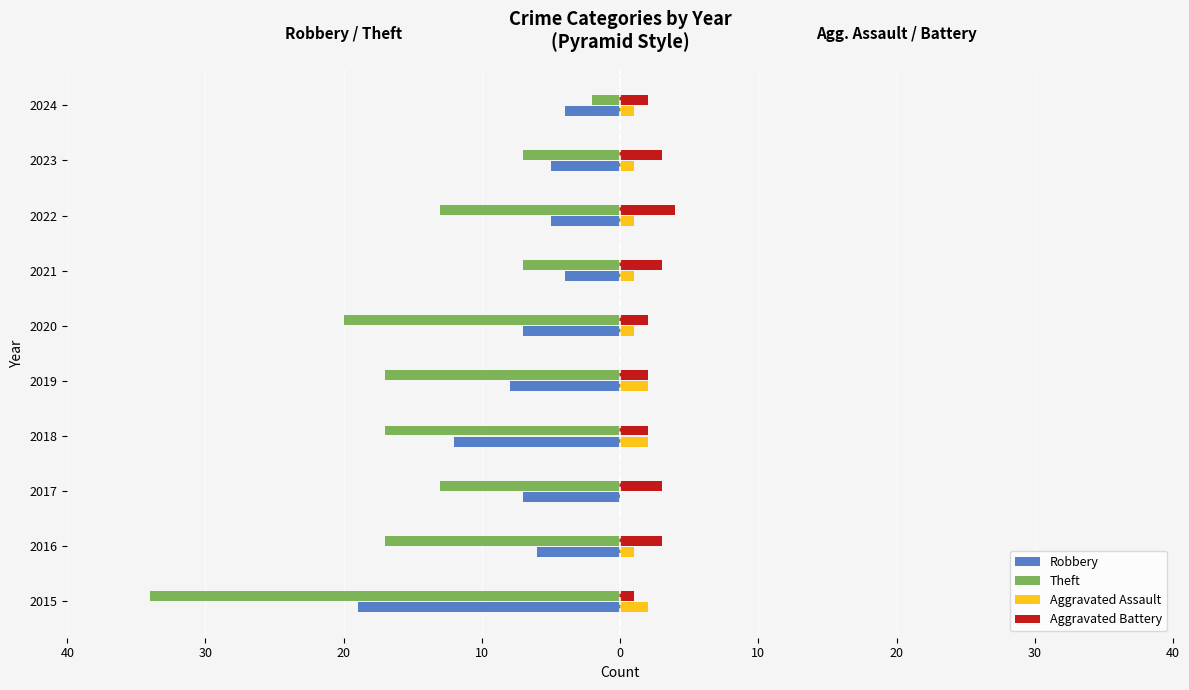

What are all the series names shown in the legend?

Robbery, Theft, Aggravated Assault, Aggravated Battery